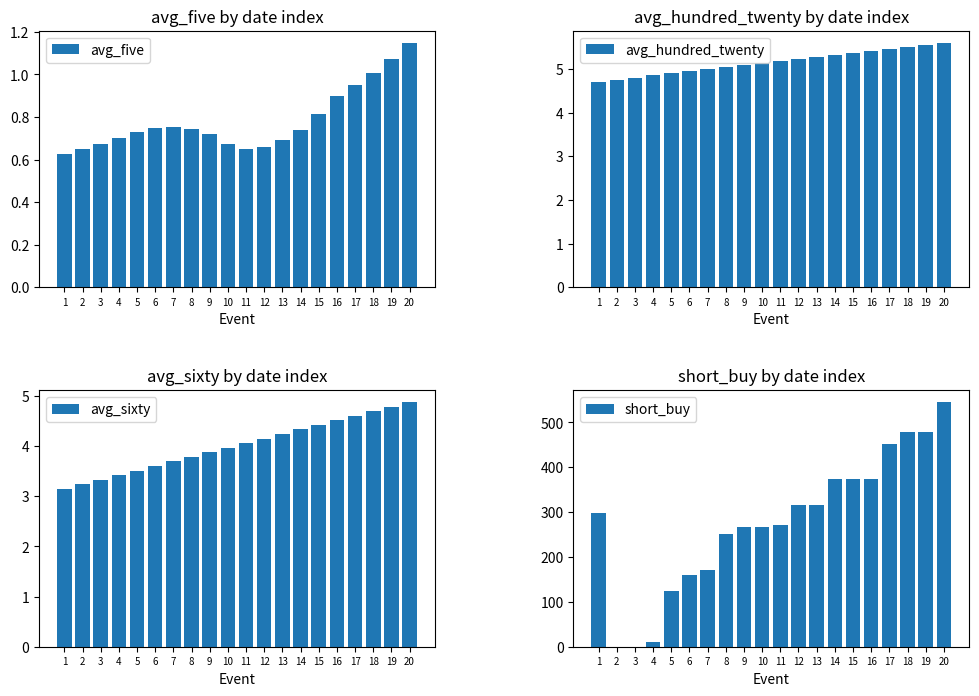

What is the value of the avg_sixty bar at the 17th from the left?

4.6